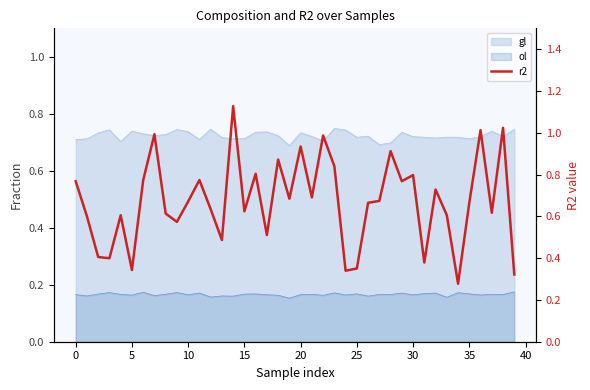

Which label corresponds to the largest value in the chart?

14